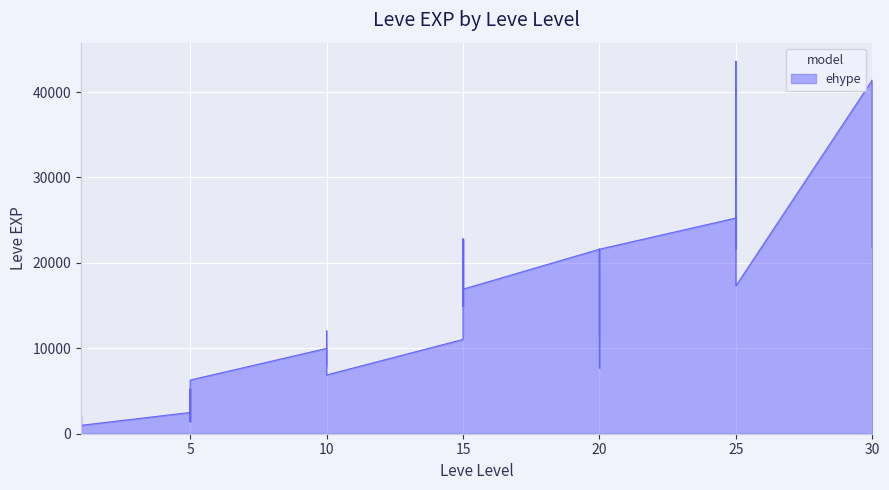

True or false: the data has more than 1 interior local peaks.

True